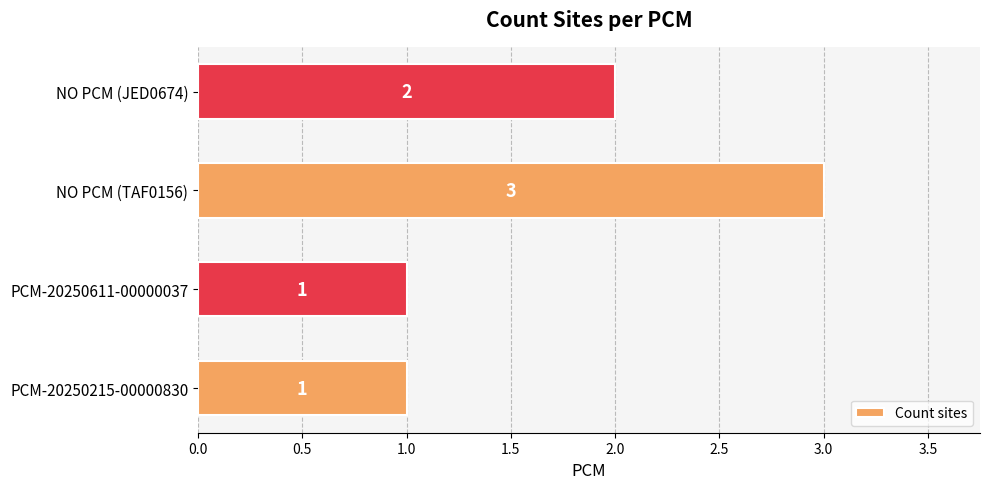

What is the ratio of the value at NO PCM (JED0674) to the value at PCM-20250611-00000037?

2.0